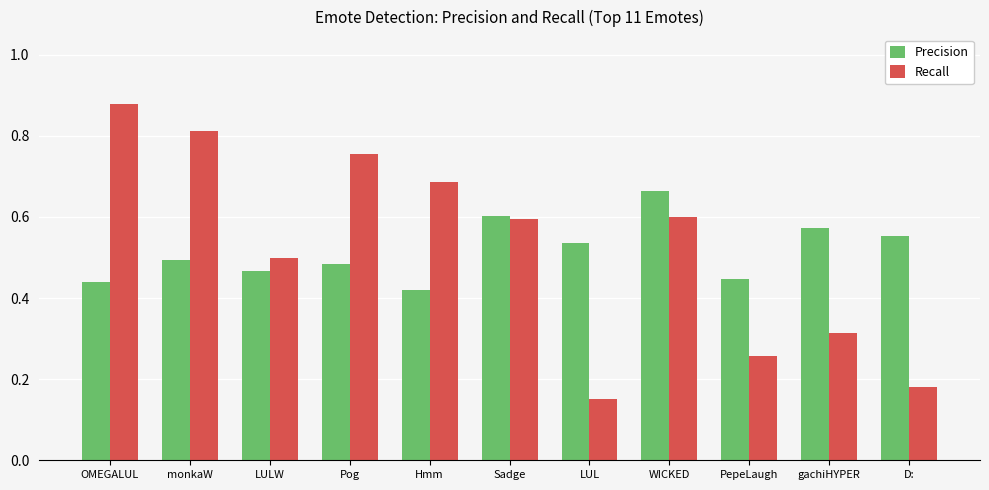

How many bars are there in each group?

2